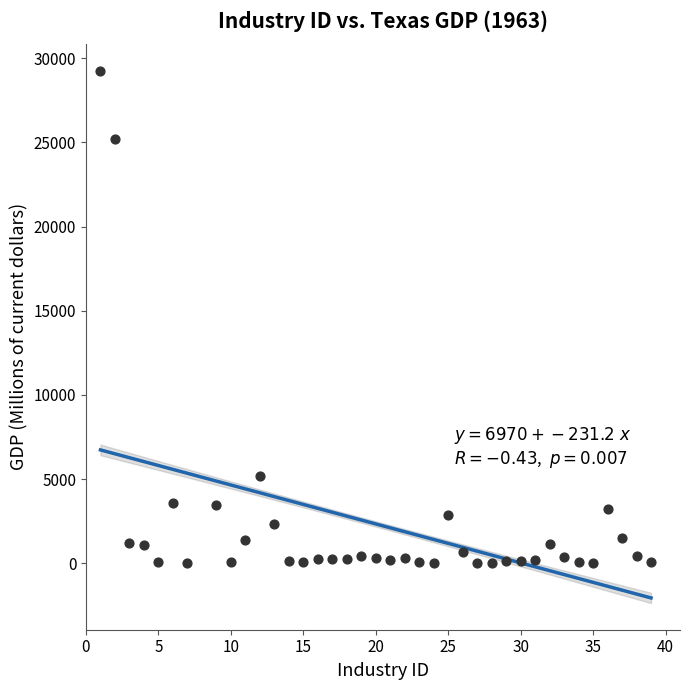

What Y value in the scatter plot is closest to 14626?

5213.1